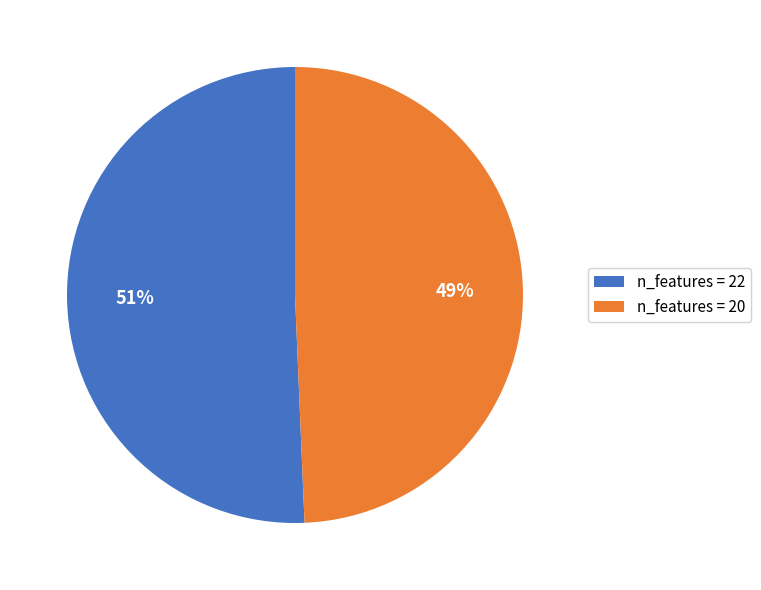

Which category has the smallest portion of the pie?

n_features = 20